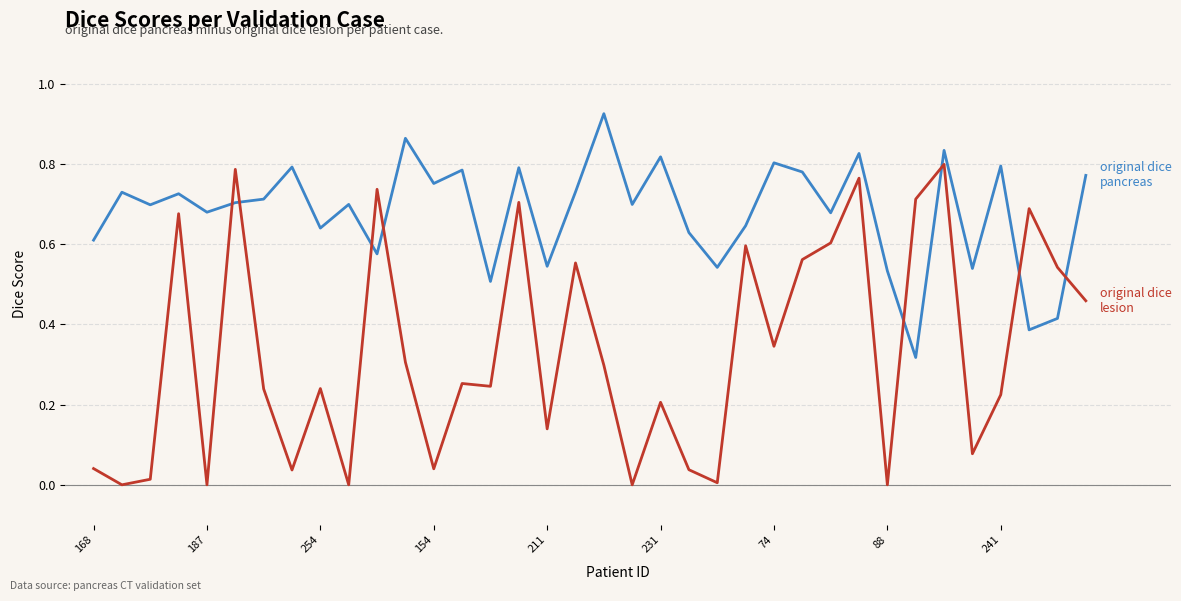

Does the chart display data point markers on the line(s)?

No